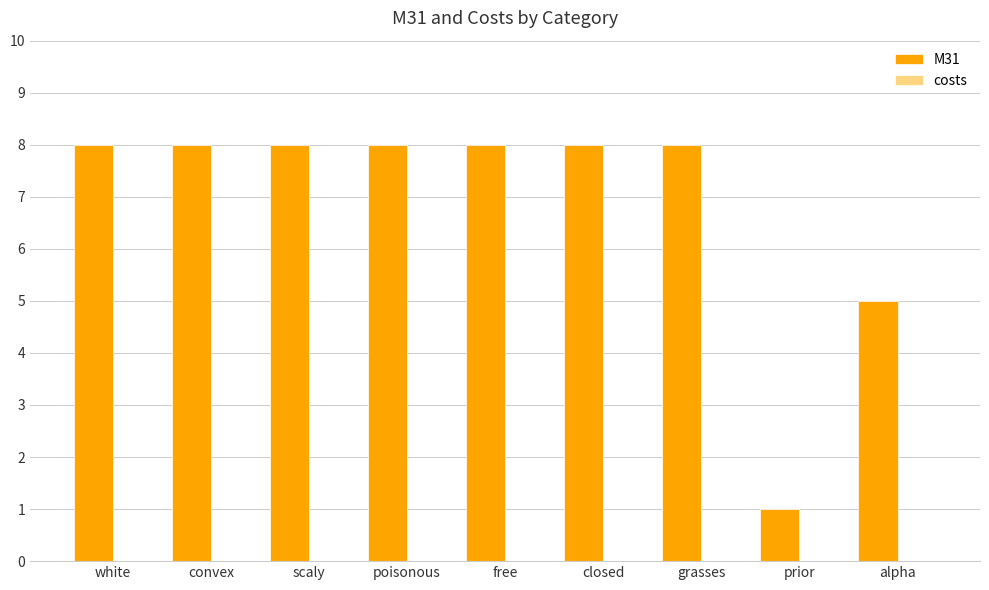

What is the difference between the second highest and minimum values?

7